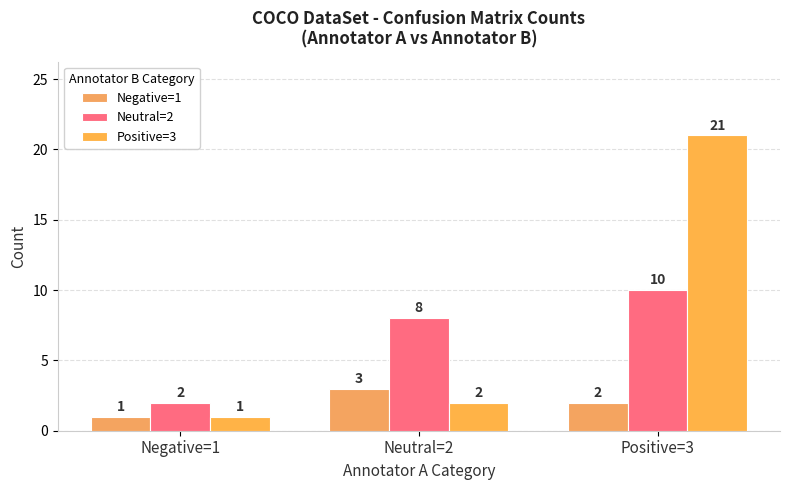

Which series has the largest range (max minus min)?

Positive=3